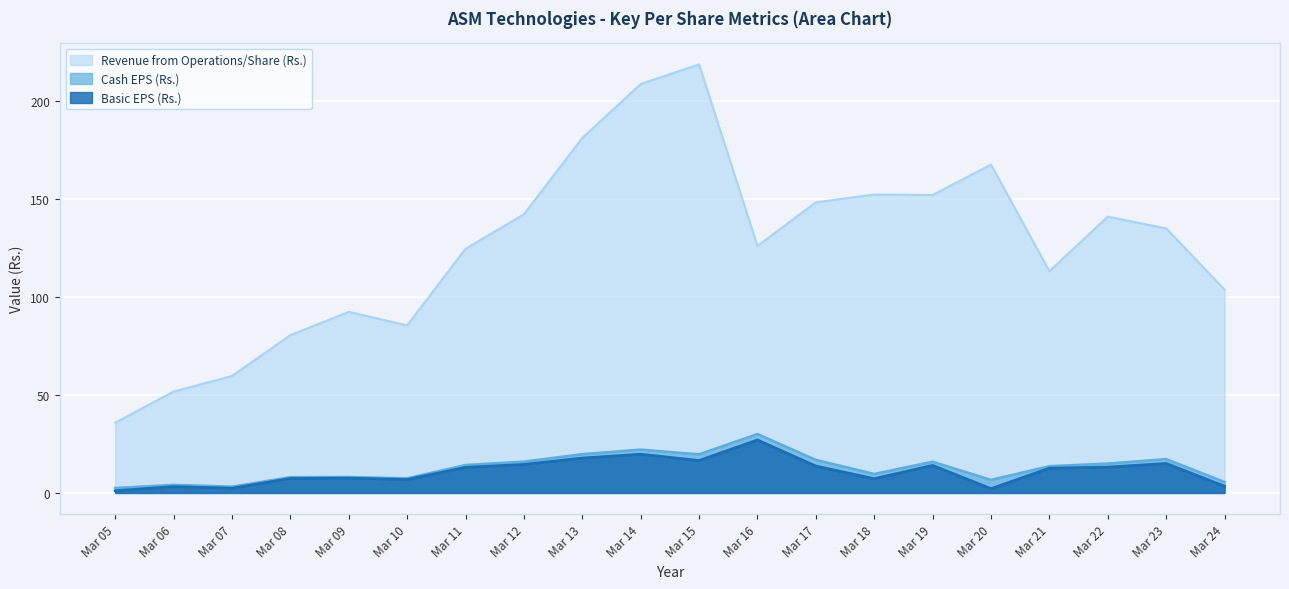

What is the spread (max minus min) of values at Mar 08?

73.2